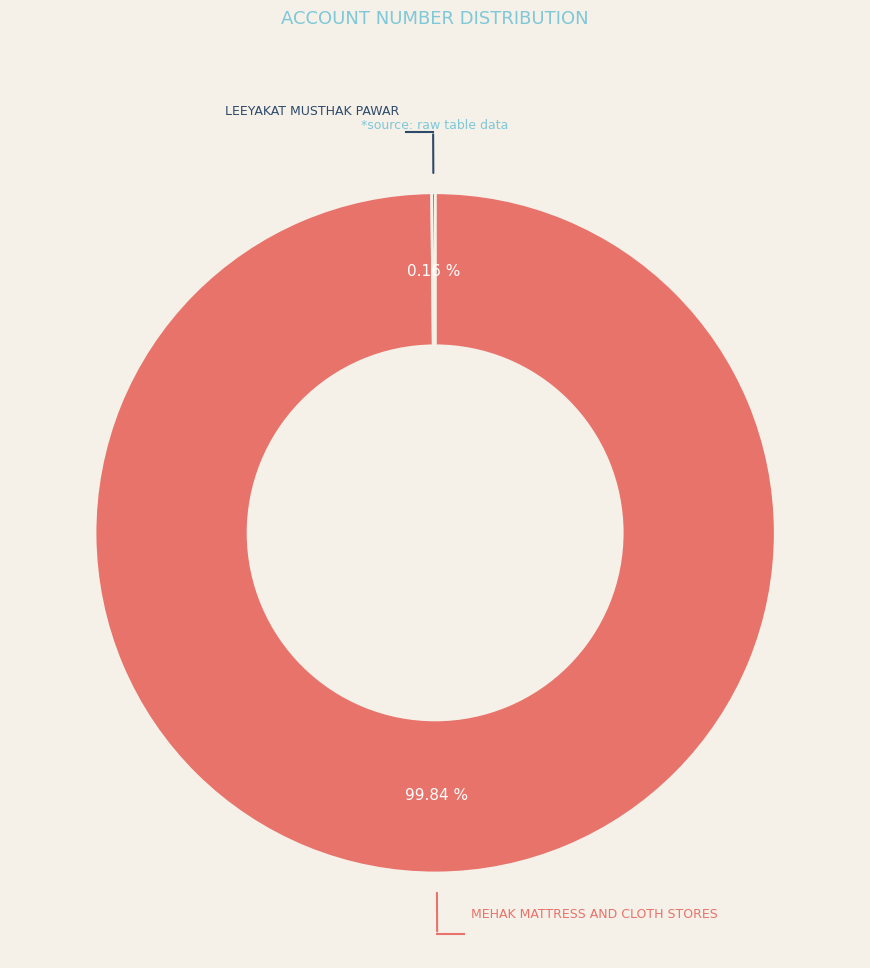

To the nearest percent, what percentage of the pie is MEHAK MATTRESS AND CLOTH STORES?

100%